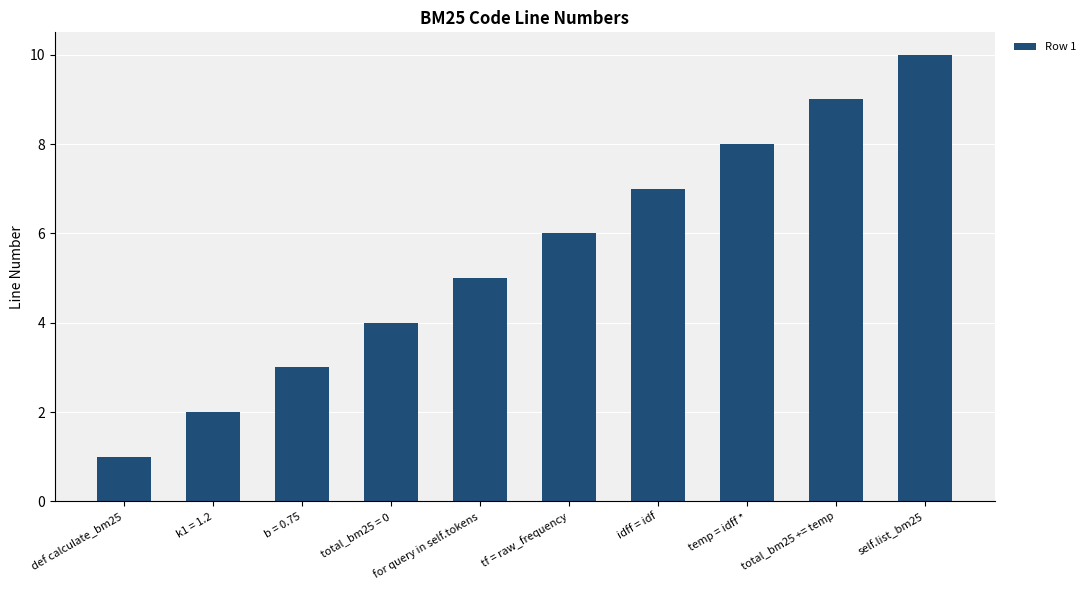

What is the change in value from total_bm25 = 0 to idff = idf?

+3